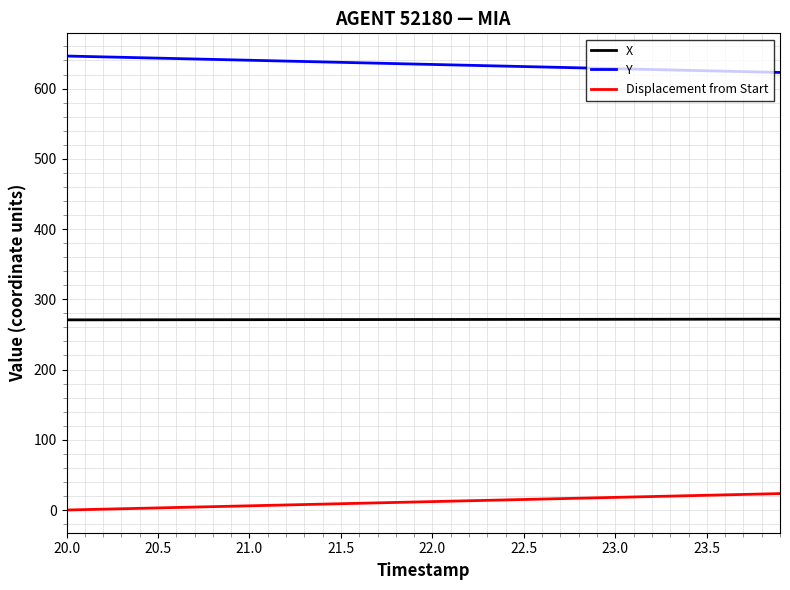

What is the sum of all Displacement from Start values?

468.0